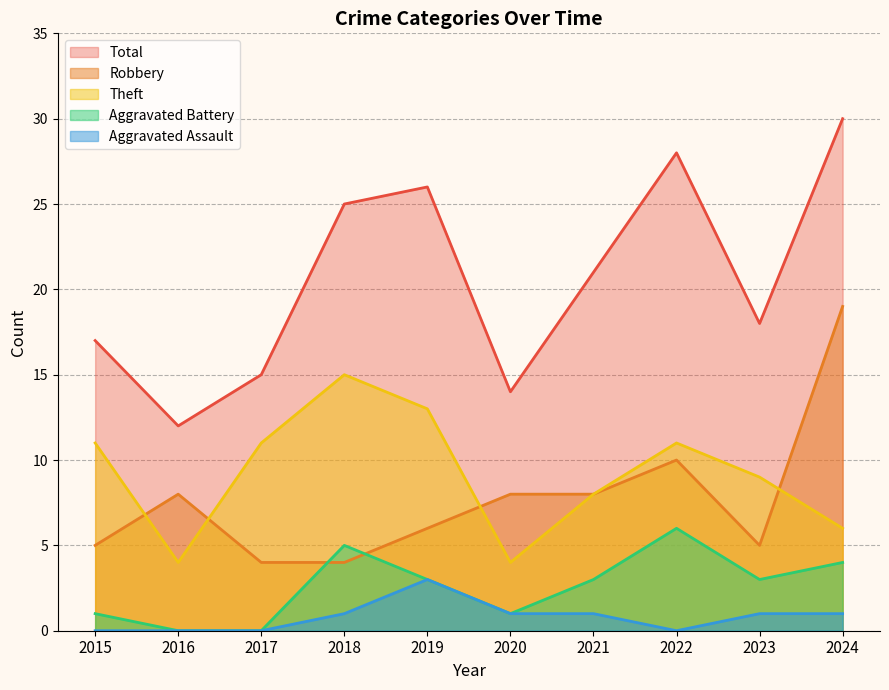

What is the lowest value of the Theft series?

4